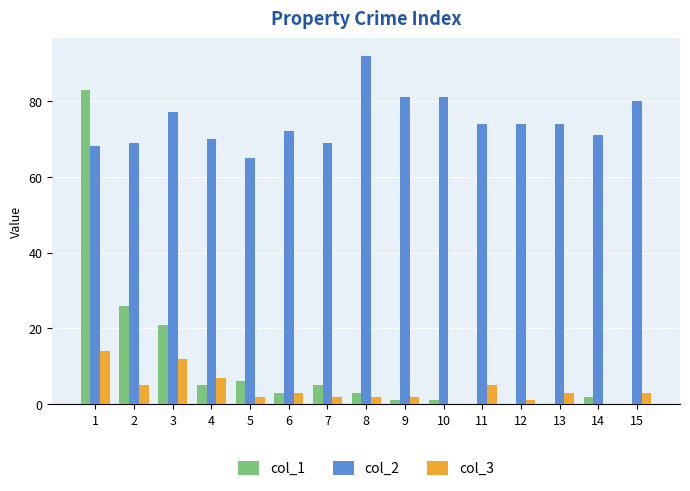

Which series has the largest total across all categories?

col_2